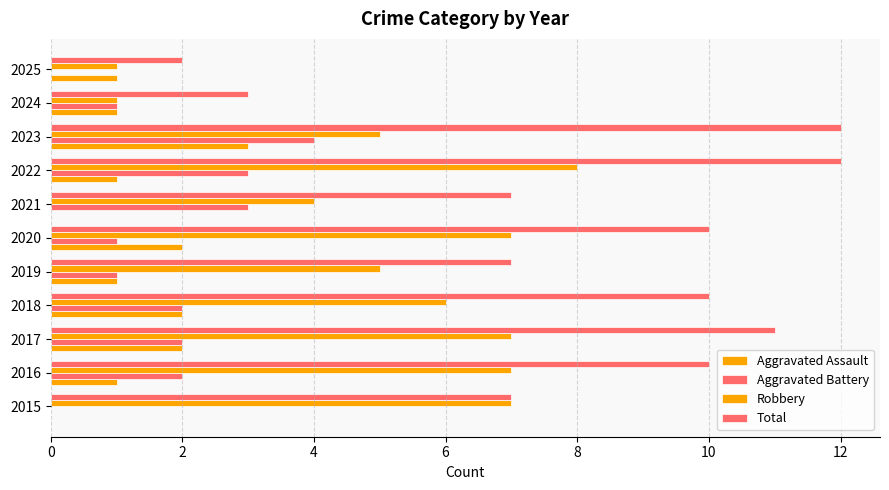

How many categories are shown in the chart?

11